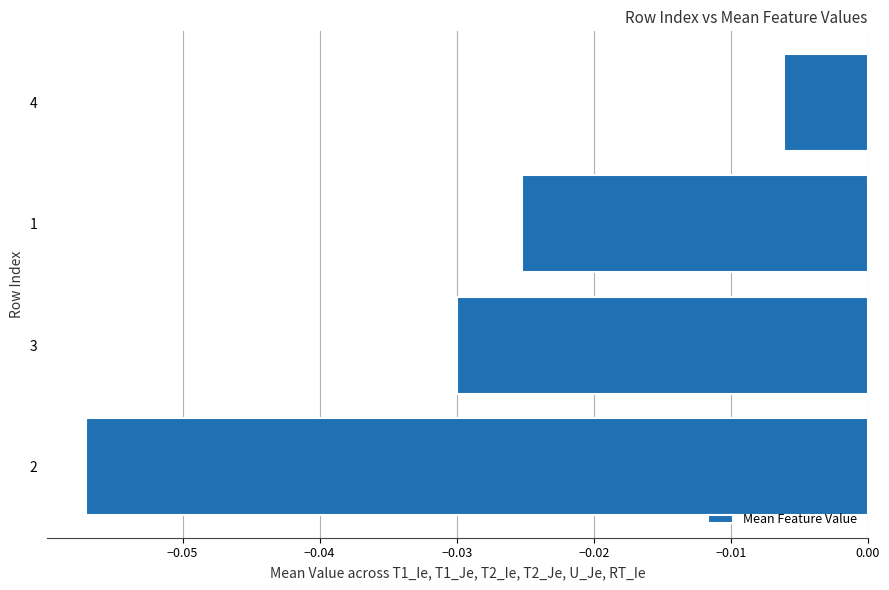

Rank the categories by value from lowest to highest.

2, 3, 1, 4